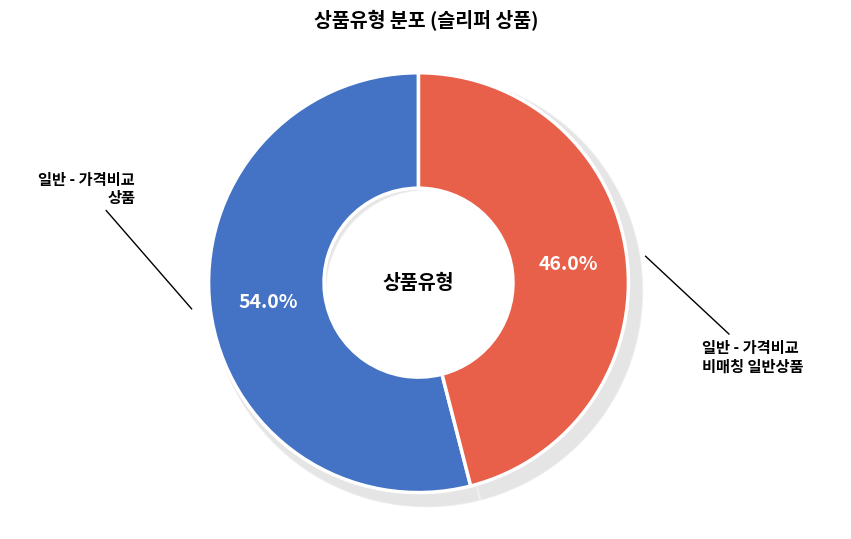

To the nearest percent, what portion does 일반 - 가격비교 비매칭 일반상품 represent?

46%